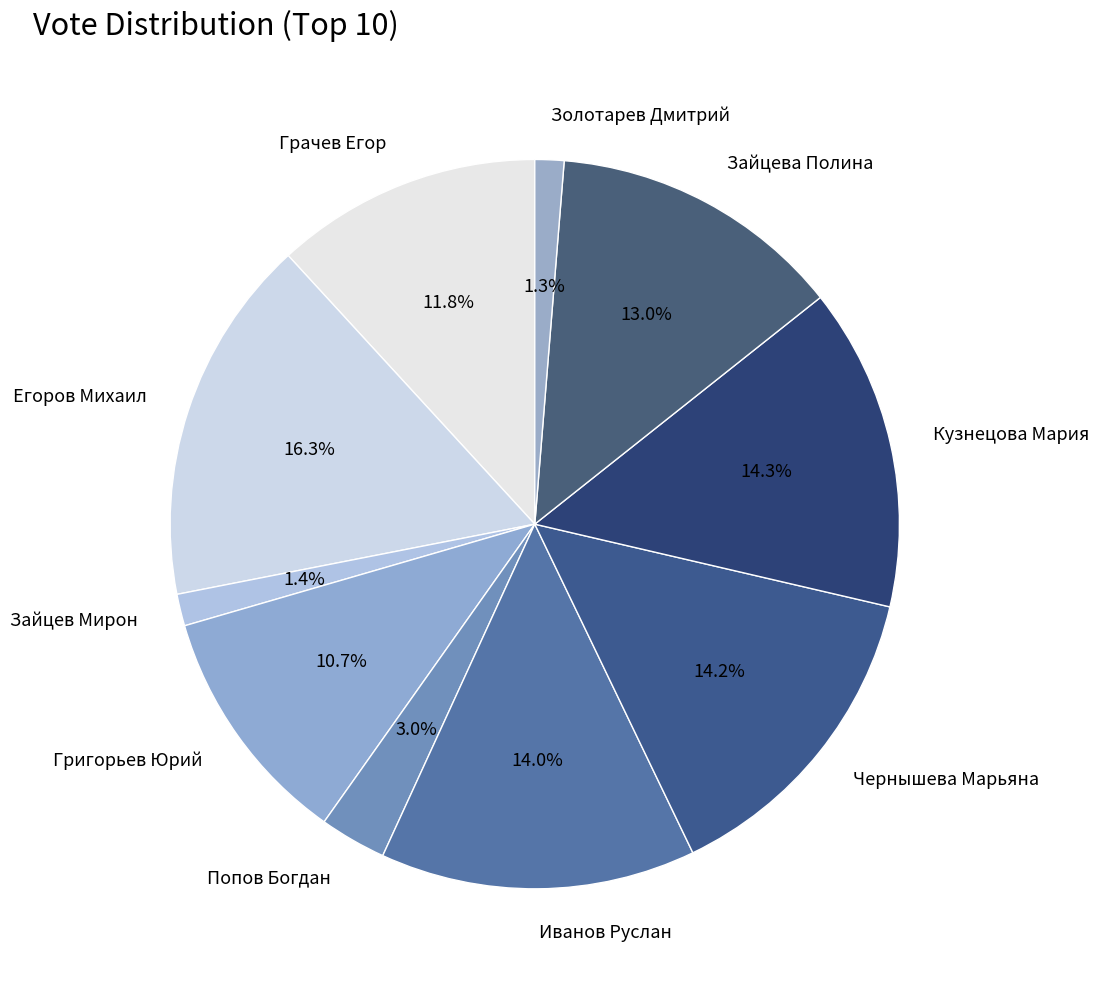

Does Иванов Руслан represent more than half of the total?

No